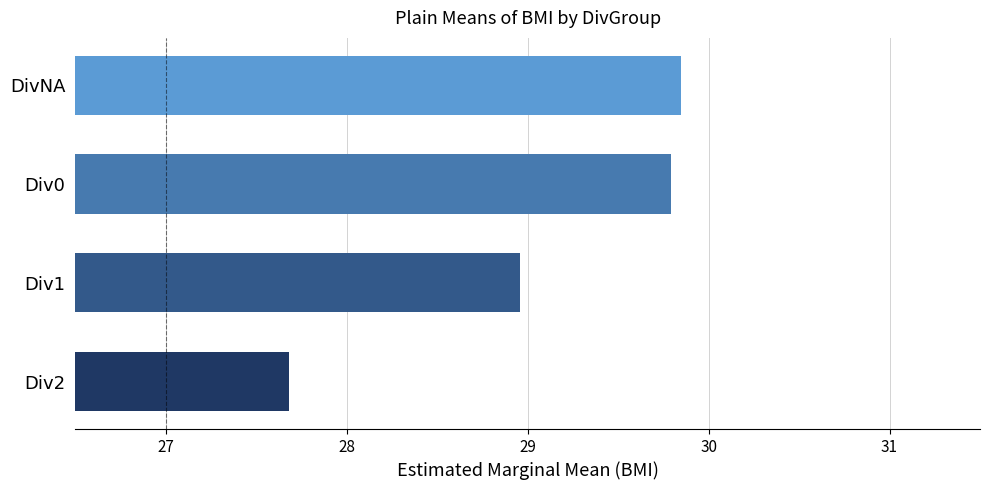

What is the difference between the second highest and second lowest values?

0.8